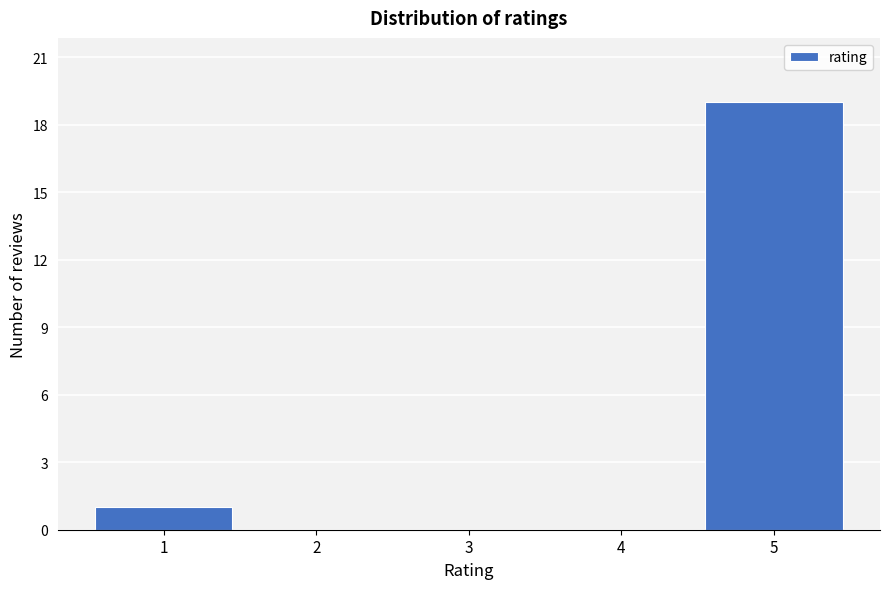

Which range on the x-axis has the tallest bar?

4.5 to 5.5